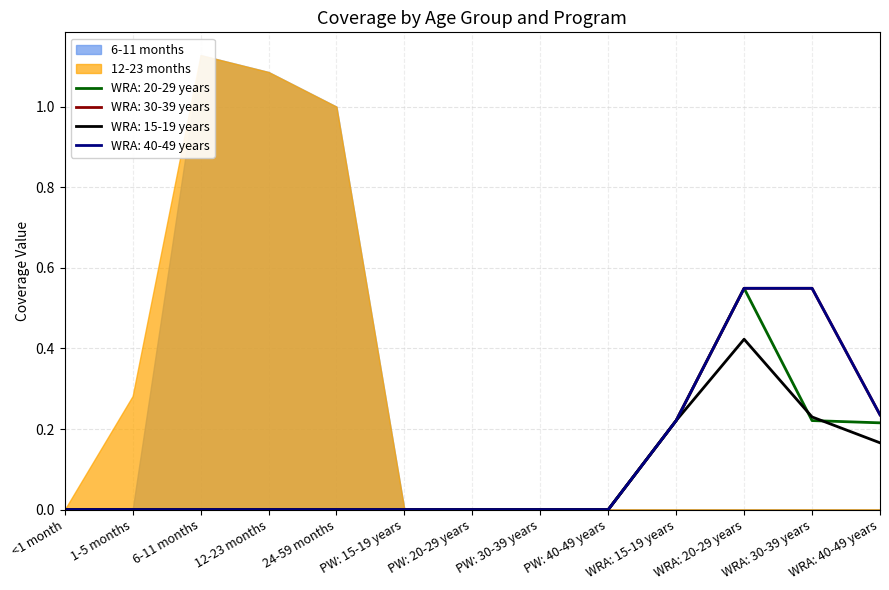

True or false: WRA: 15-19 years has more than 1 interior local peaks.

False